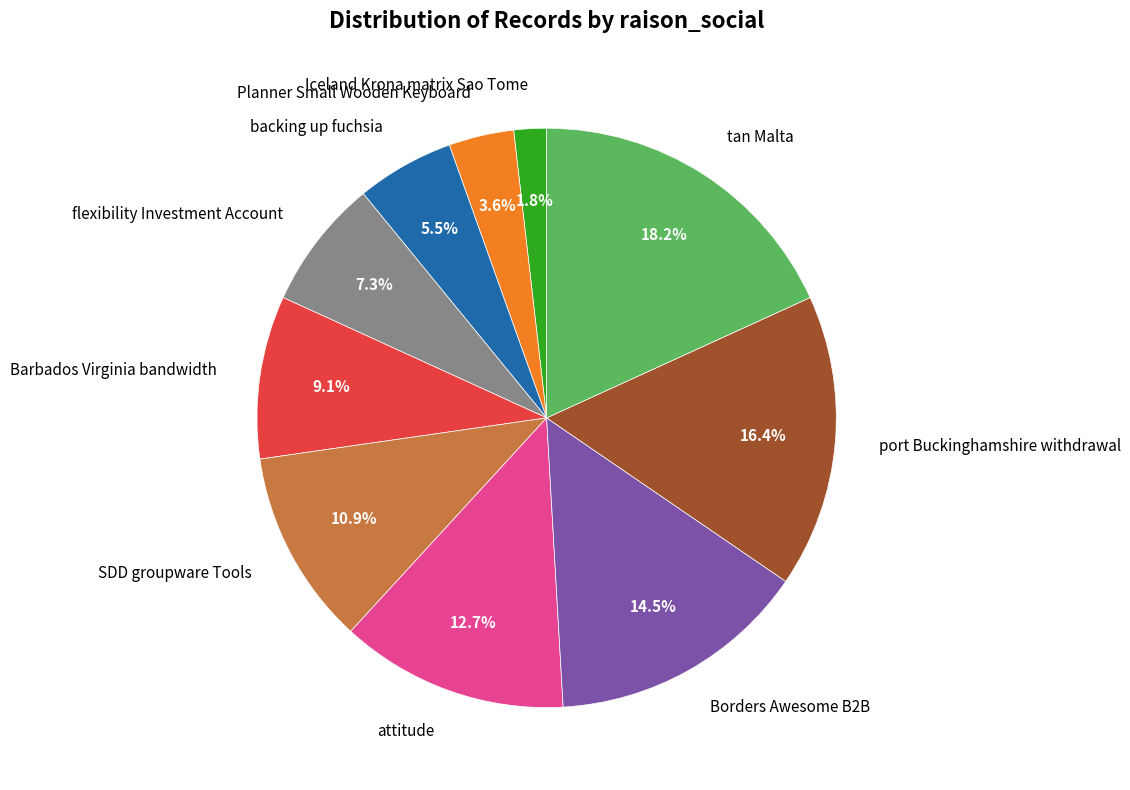

Is it true that tan Malta is 18% of the pie?

True